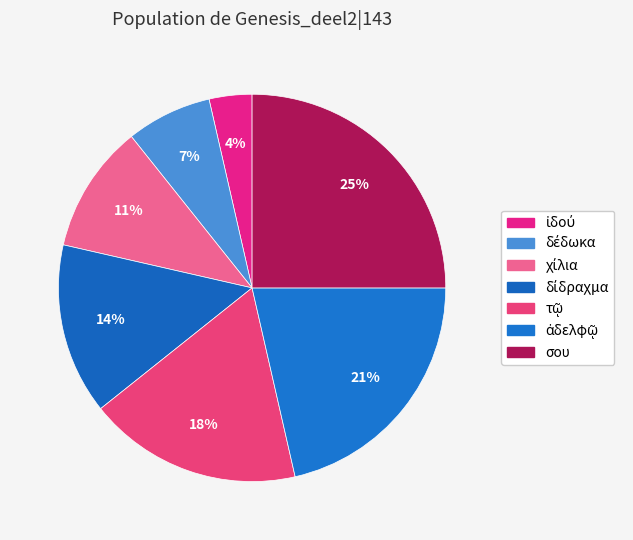

To the nearest percent, what is the difference between the τῷ and ἰδού slice percentages?

14%